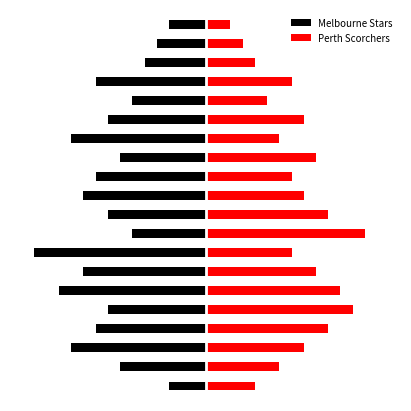

Reading right to left, list all the values displayed in this chart.

Melbourne Stars: 19=-3	18=-4	17=-5	16=-9	15=-6	14=-8	13=-11	12=-7	11=-9	10=-10	9=-8	8=-6	7=-14	6=-10	5=-12	4=-8	3=-9	2=-11	1=-7	0=-3
Perth Scorchers: 19=2	18=3	17=4	16=7	15=5	14=8	13=6	12=9	11=7	10=8	9=10	8=13	7=7	6=9	5=11	4=12	3=10	2=8	1=6	0=4